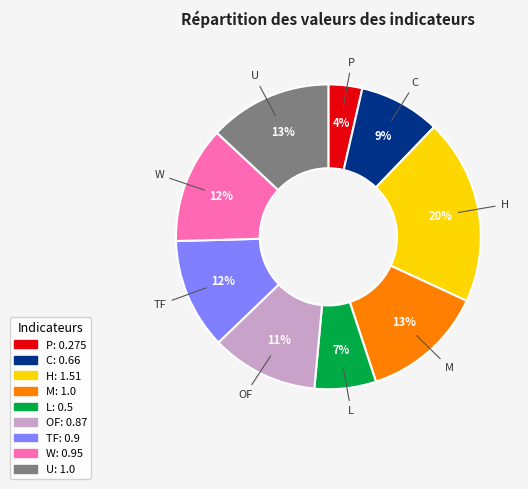

Which has a higher value, W or M?

M